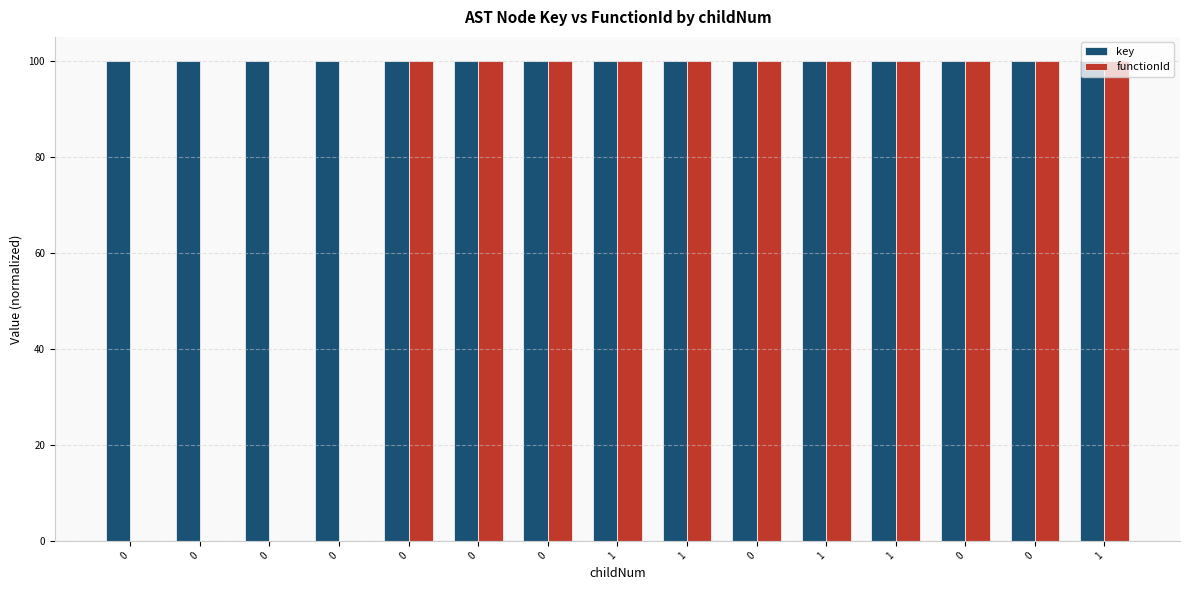

Count the number of data series in this chart.

2